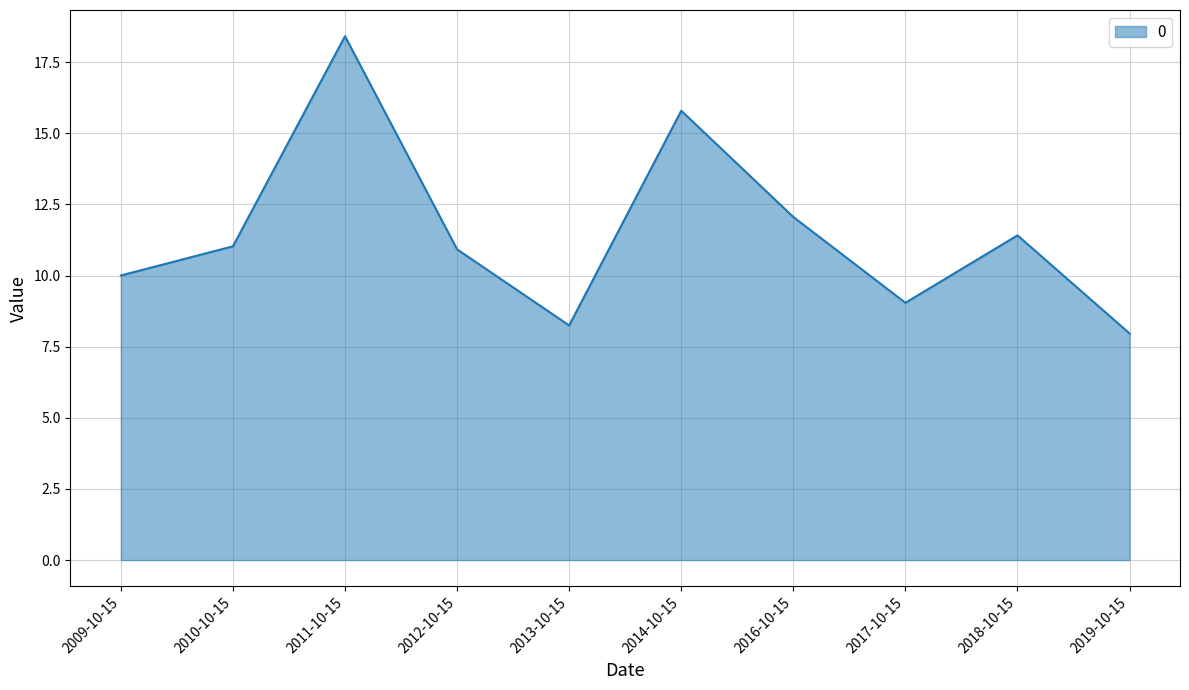

Which category has the highest value across all series?

2011-10-15